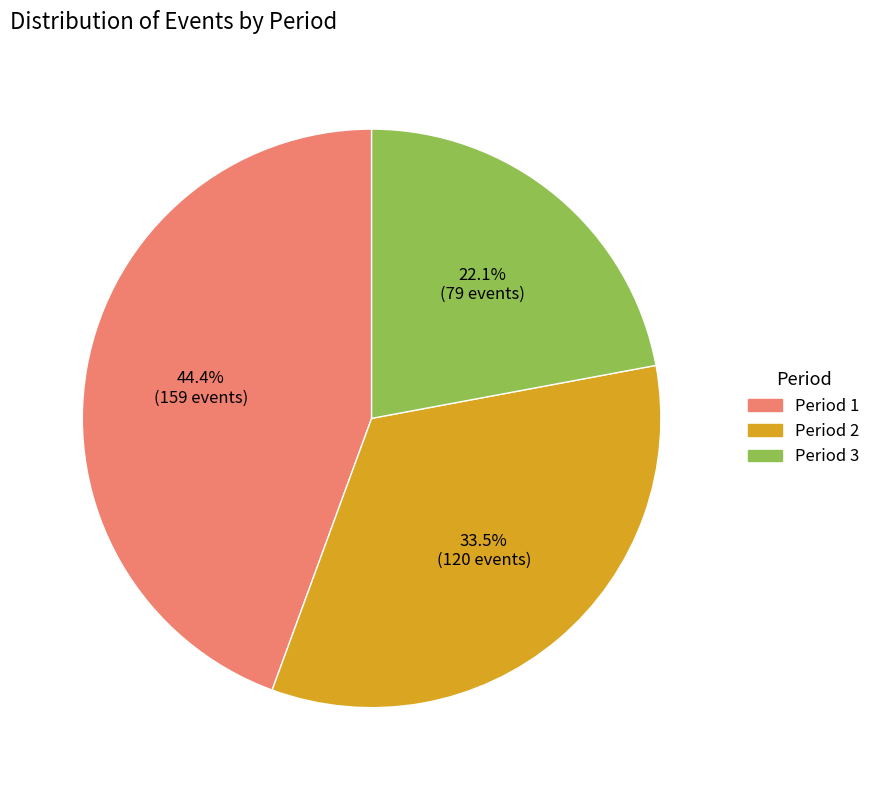

Which slice is the smallest?

Period 3